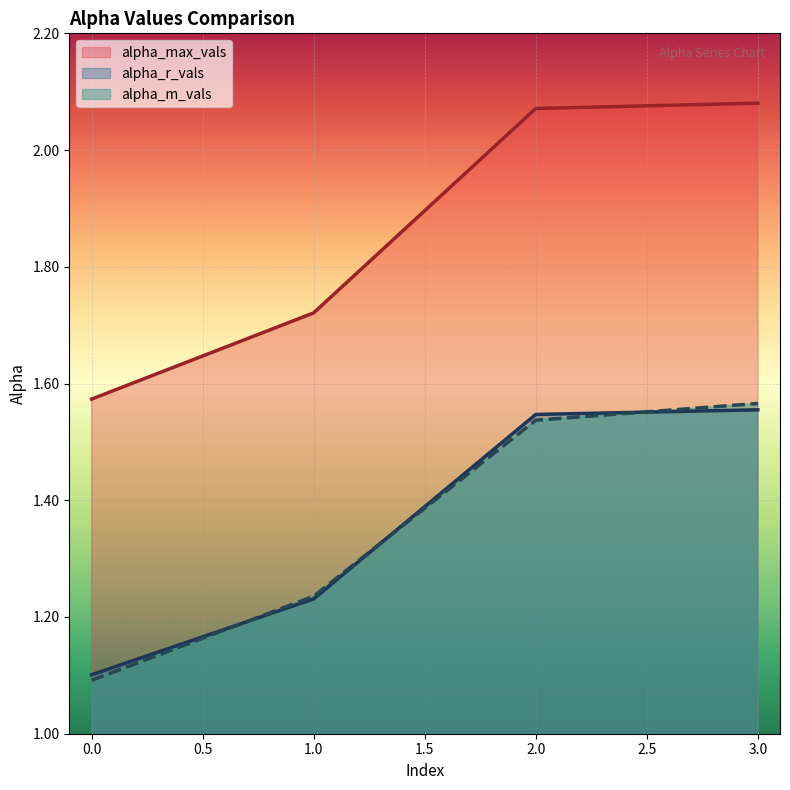

True or false: alpha_max_vals has a value of 3.5 at 2.0.

False